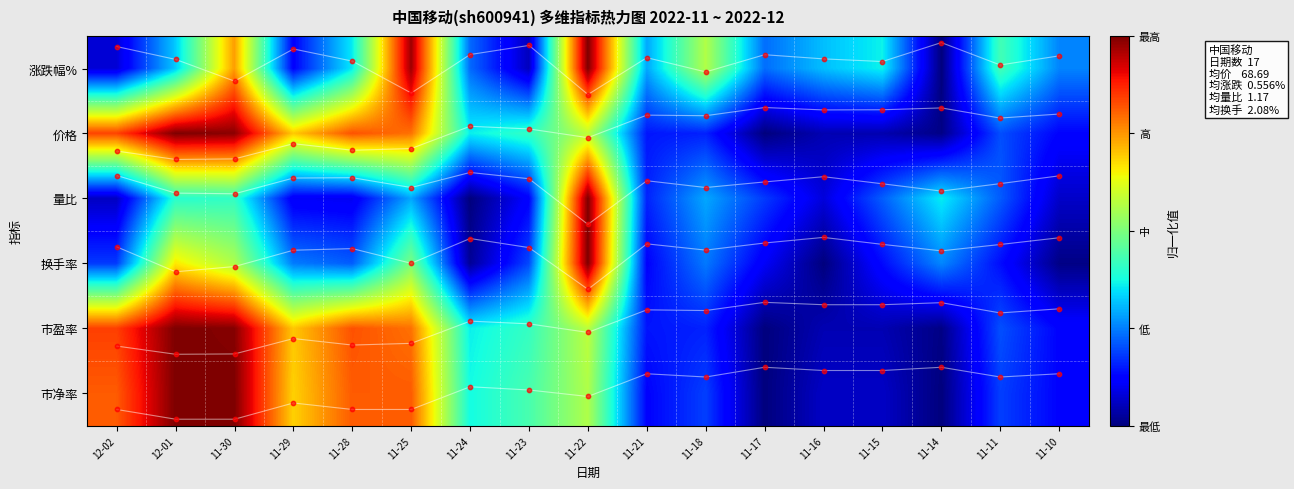

At which category is the sum across all series the highest?

11-22